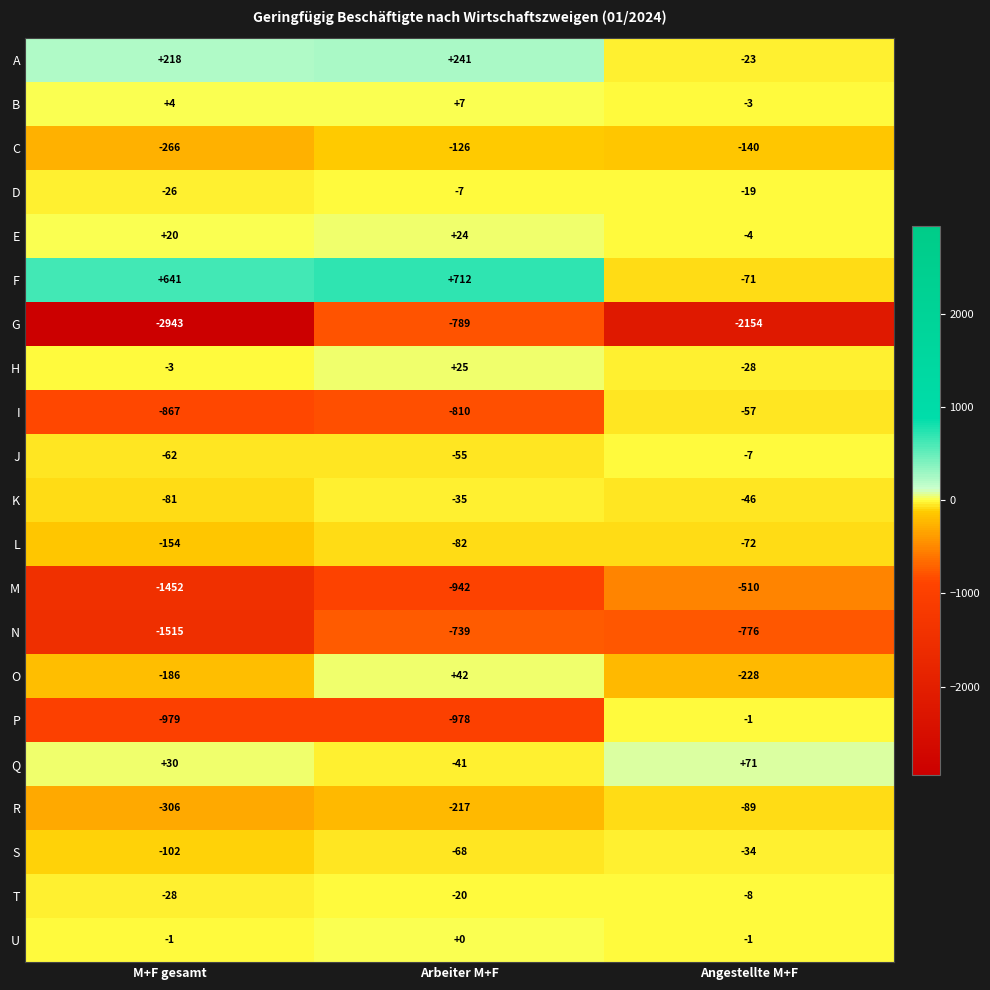

What is the difference between the maximum and second lowest values in the M series?

432